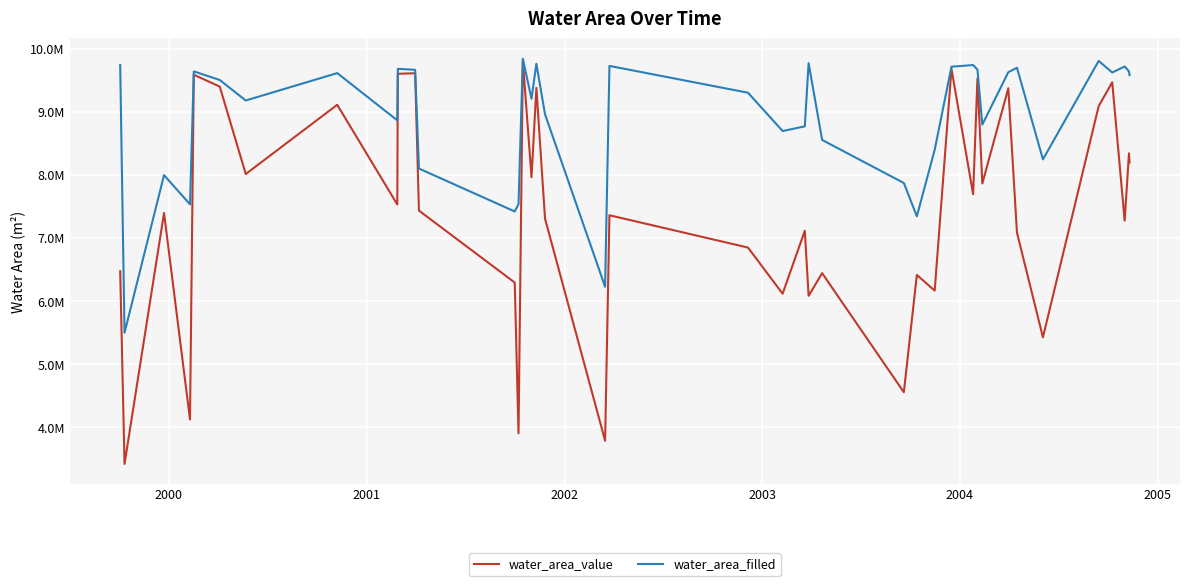

What is the difference between the second highest and second lowest values in the water_area_value series?

5892914.5